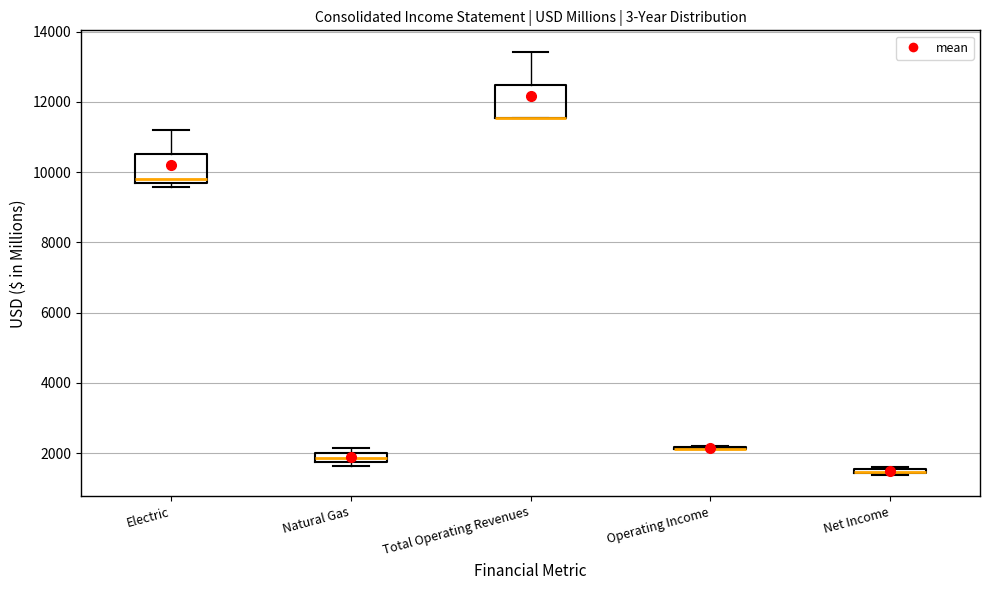

Where is the upper edge of the box for Net Income on the y-axis? The values are not printed on the chart, so give them approximately, as read against the axis.

1600